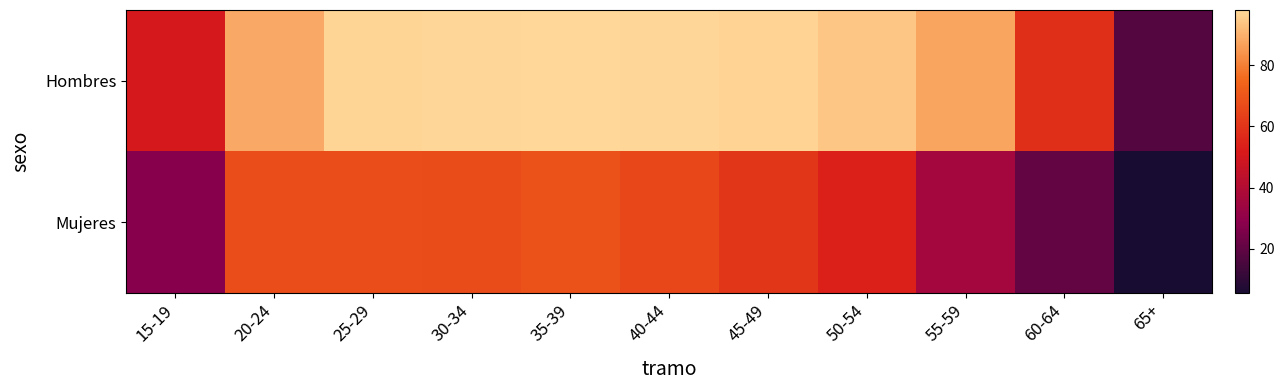

How many categories are shown in the chart?

11